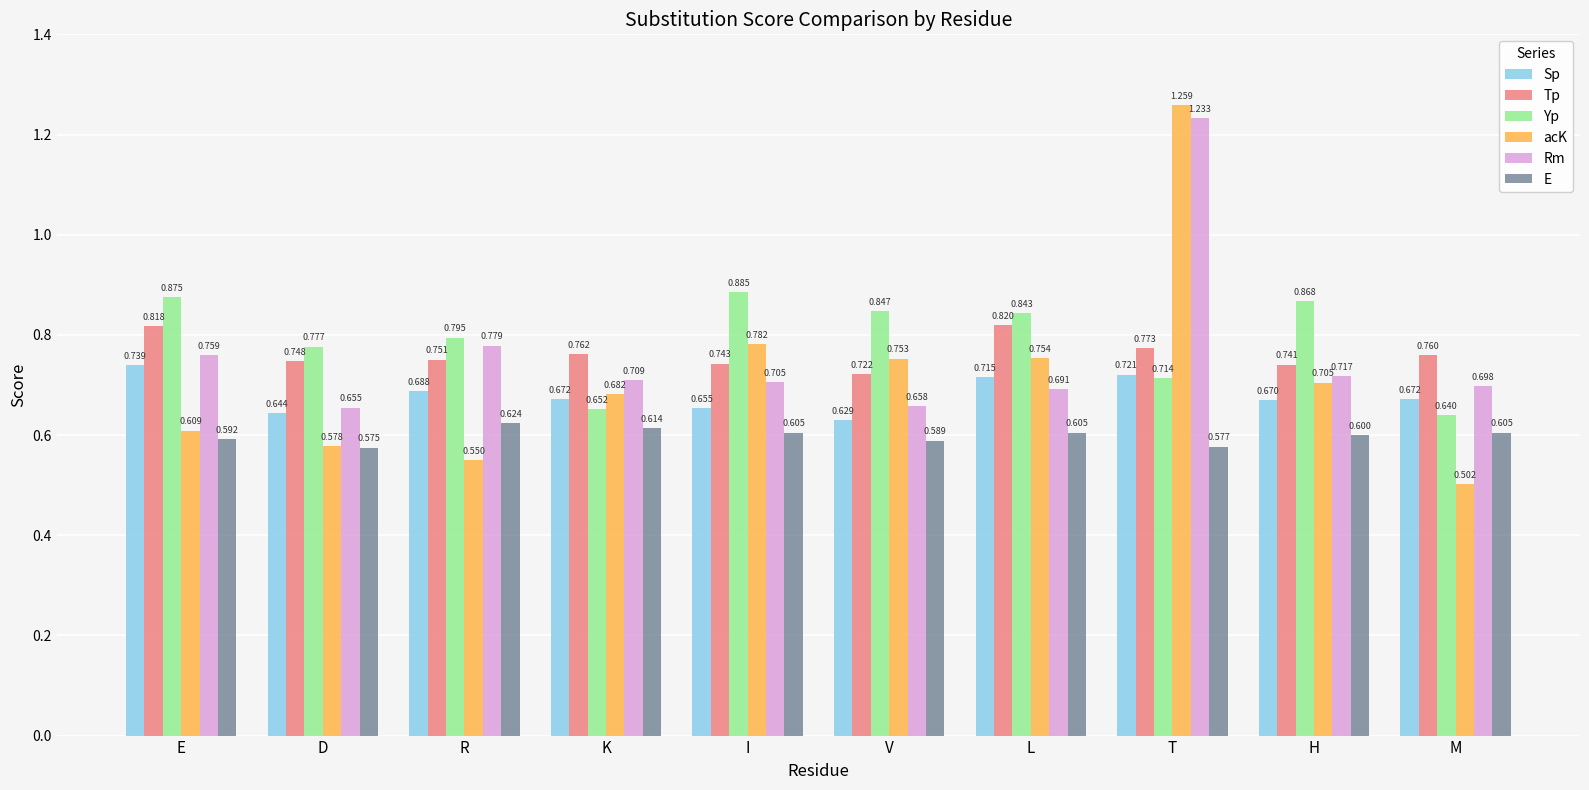

What is the sum of the Rm values at M and H?

1.4